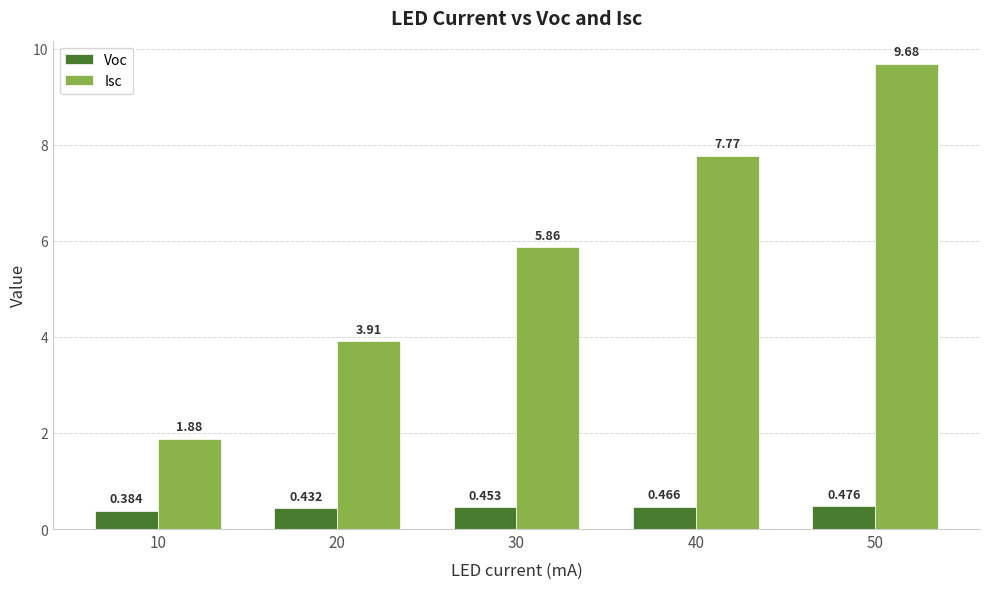

List the labels in order of Voc value, largest first.

50, 40, 30, 20, 10